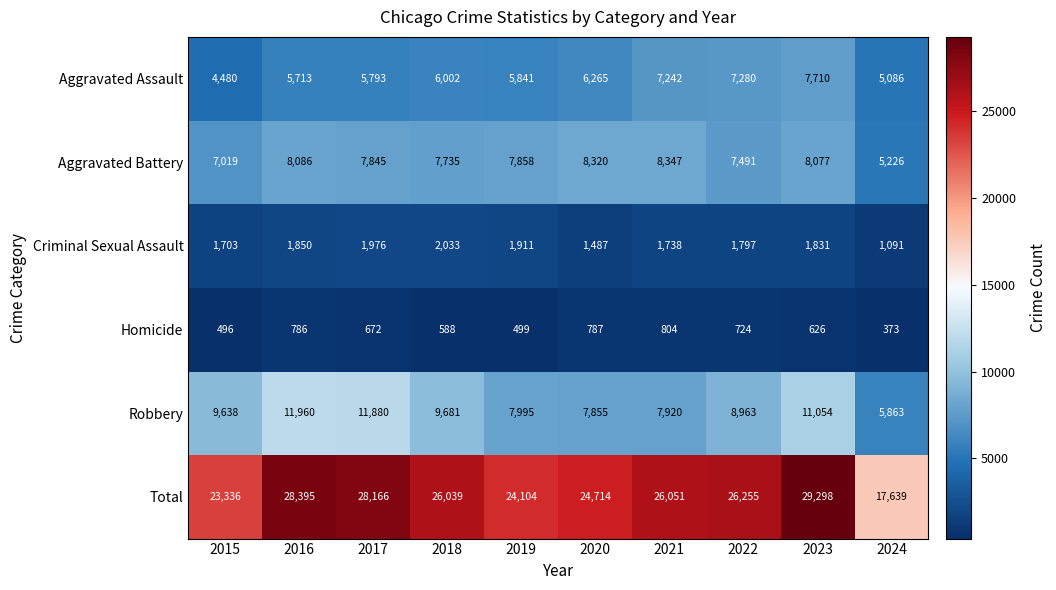

What is the spread (max minus min) of values at 2016?

27609